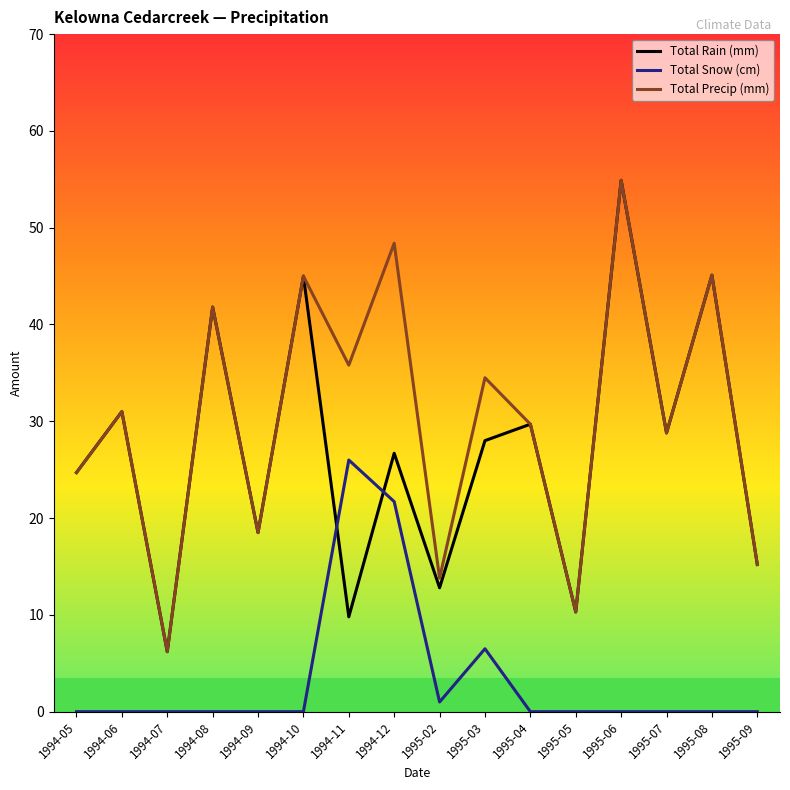

How many values in the Total Rain (mm) series are below 28?

8